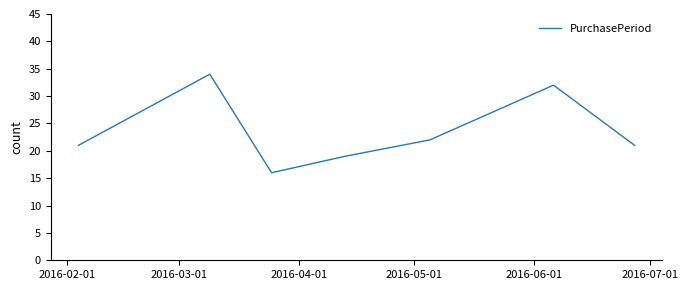

What is the greatest value displayed?

34